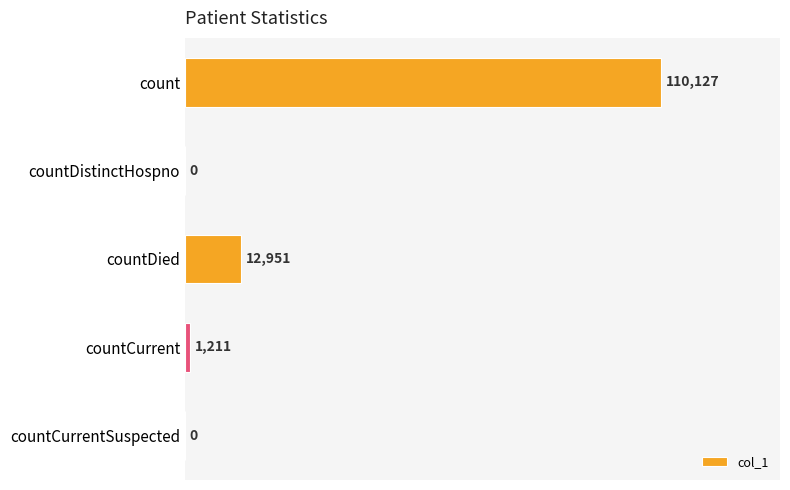

The chart shows a value of 12951 at countDied. True or false?

True